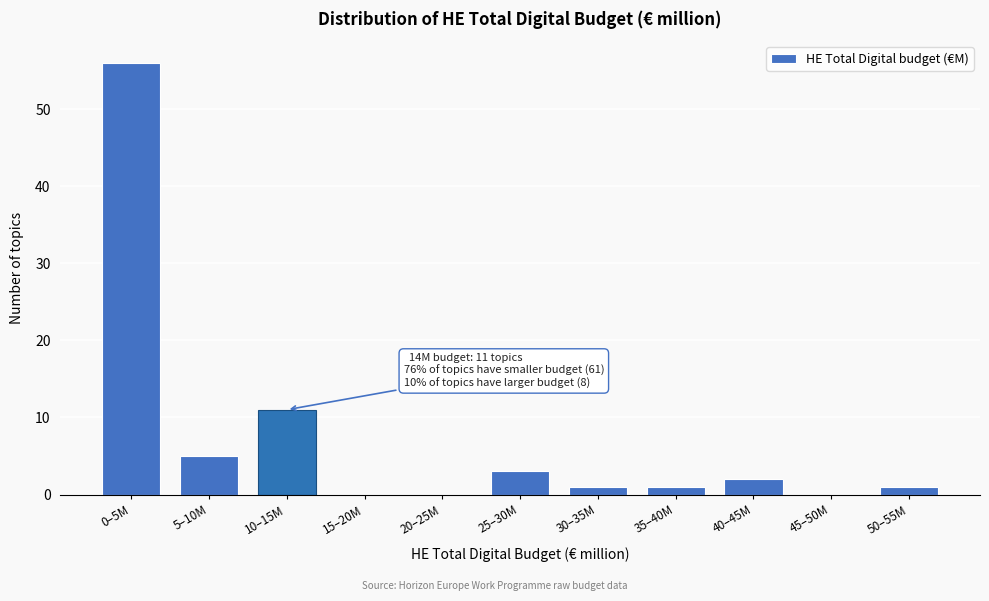

Reading left to right, transcribe all the data shown in this chart.

0–5M=56	5–10M=5	10–15M=11	15–20M=0	20–25M=0	25–30M=3	30–35M=1	35–40M=1	40–45M=2	45–50M=0	50–55M=1